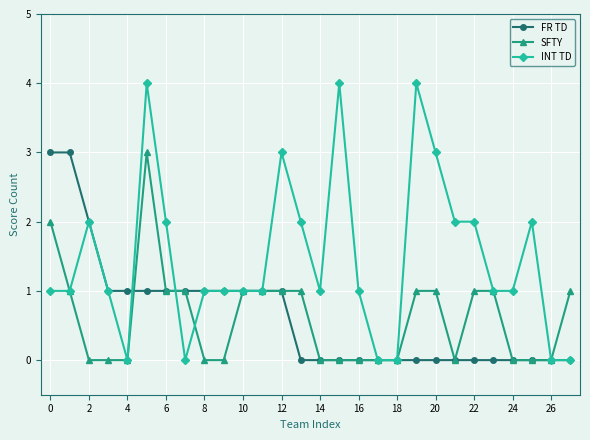

What is the greatest value displayed?

4